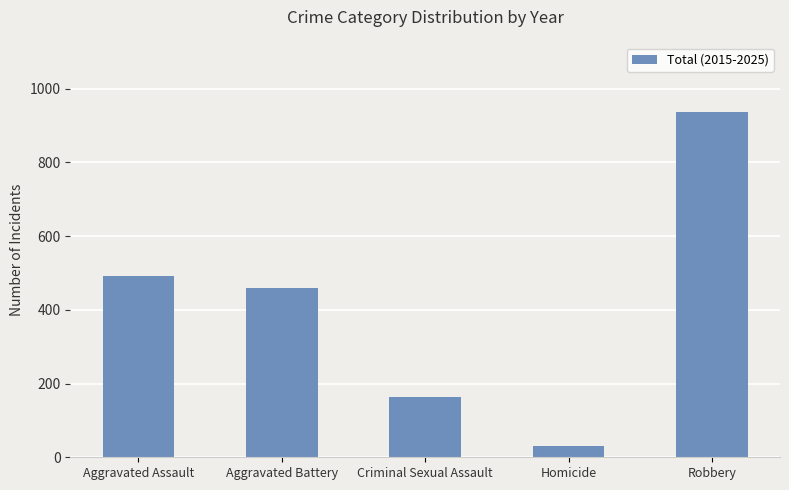

Reading left to right, transcribe all the data shown in this chart.

Aggravated Assault=493	Aggravated Battery=459	Criminal Sexual Assault=164	Homicide=30	Robbery=938